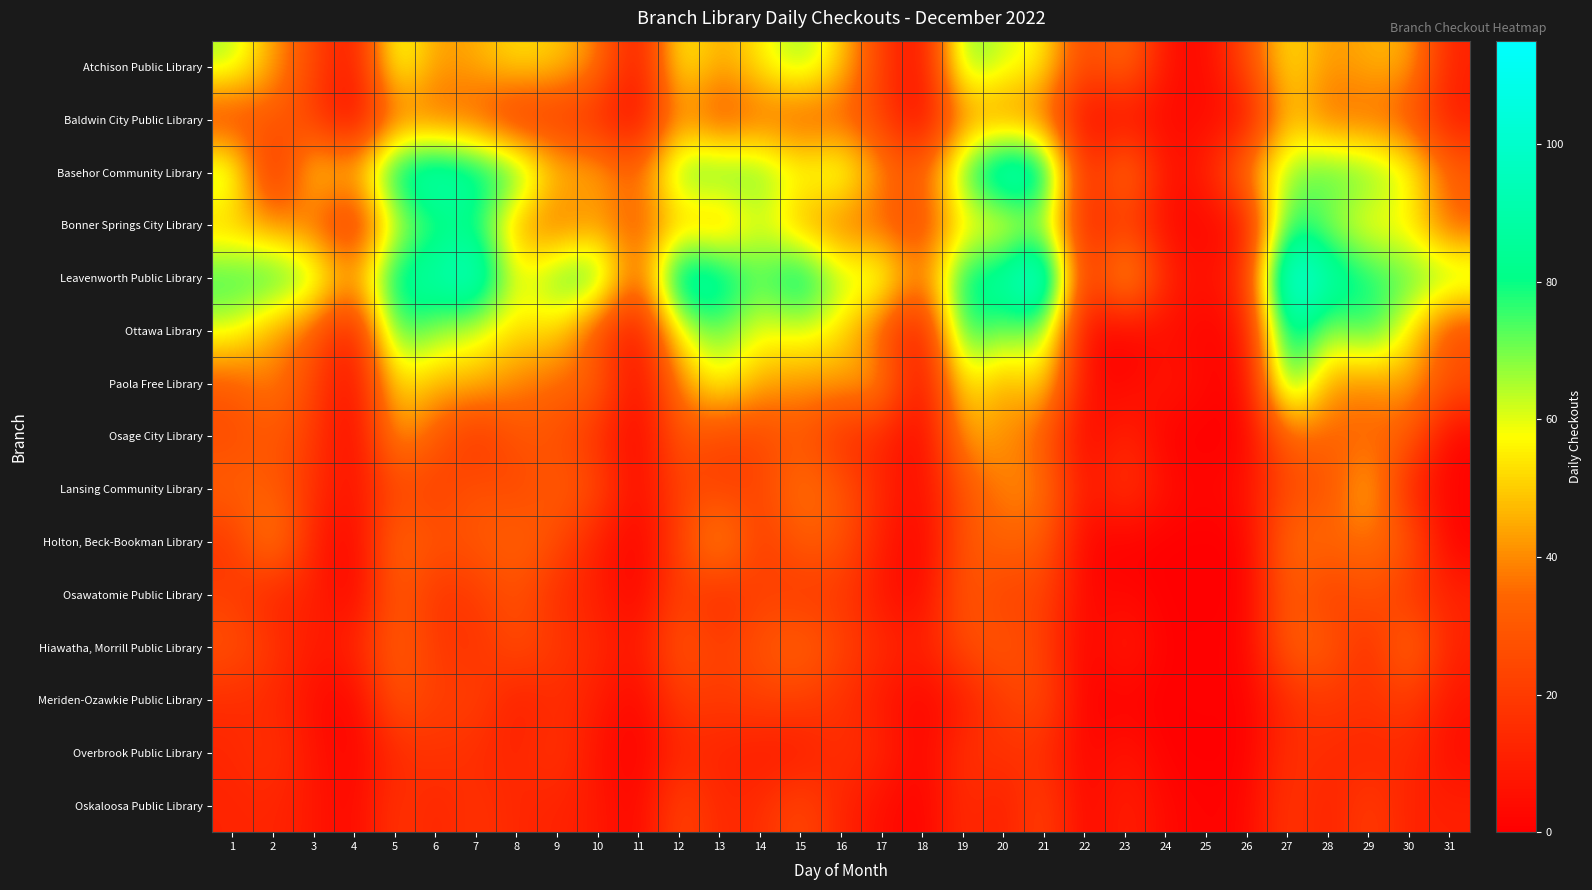

Reading left to right, what are all the values shown in this chart?

Atchison Public Library: 1=66	2=43	3=25	4=5	5=65	6=42	7=45	8=54	9=50	10=40	11=4	12=60	13=43	14=55	15=69	16=51	17=21	18=2	19=73	20=61	21=57	22=21	23=39	24=6	25=2	26=26	27=56	28=41	29=46	30=47	31=11
Baldwin City Public Library: 1=21	2=32	3=20	4=1	5=35	6=33	7=31	8=15	9=19	10=14	11=2	12=42	13=25	14=34	15=28	16=31	17=22	18=1	19=39	20=37	21=35	22=2	23=4	24=3	25=4	26=4	27=51	28=33	29=34	30=28	31=9
Basehor Community Library: 1=71	2=8	3=58	4=46	5=89	6=98	7=89	8=80	9=49	10=48	11=32	12=75	13=77	14=73	15=60	16=68	17=40	18=31	19=75	20=106	21=96	22=10	23=45	24=5	25=10	26=42	27=68	28=77	29=73	30=63	31=33
Bonner Springs City Library: 1=46	2=41	3=33	4=12	5=60	6=75	7=79	8=42	9=32	10=41	11=29	12=48	13=39	14=62	15=42	16=35	17=31	18=22	19=54	20=51	21=65	22=9	23=21	24=3	25=2	26=5	27=80	28=66	29=54	30=55	31=30
Leavenworth Public Library: 1=78	2=80	3=71	4=42	5=88	6=90	7=104	8=56	9=75	10=82	11=27	12=99	13=92	14=72	15=92	16=63	17=69	18=34	19=85	20=90	21=115	22=12	23=58	24=12	25=5	26=17	27=115	28=93	29=80	30=74	31=72
Ottawa Library: 1=61	2=43	3=32	4=5	5=78	6=68	7=60	8=52	9=53	10=25	11=3	12=59	13=73	14=57	15=61	16=54	17=29	18=4	19=82	20=69	21=72	22=3	23=0	24=5	25=1	26=5	27=93	28=64	29=80	30=56	31=23
Paola Free Library: 1=30	2=40	3=24	4=2	5=55	6=46	7=48	8=39	9=34	10=35	11=1	12=40	13=60	14=45	15=42	16=43	17=46	18=1	19=59	20=42	21=56	22=5	23=2	24=9	25=3	26=1	27=83	28=42	29=39	30=45	31=29
Osage City Library: 1=25	2=30	3=20	4=0	5=45	6=31	7=15	8=29	9=27	10=16	11=0	12=30	13=23	14=23	15=30	16=15	17=13	18=0	19=45	20=42	21=31	22=0	23=14	24=0	25=0	26=0	27=34	28=33	29=33	30=33	31=0
Lansing Community Library: 1=33	2=32	3=16	4=5	5=25	6=20	7=29	8=23	9=32	10=26	11=2	12=24	13=21	14=23	15=39	16=30	17=13	18=3	19=29	20=39	21=40	22=6	23=20	24=5	25=2	26=6	27=26	28=26	29=51	30=11	31=2
Holton, Beck-Bookman Library: 1=18	2=45	3=11	4=0	5=36	6=28	7=29	8=35	9=26	10=10	11=0	12=21	13=49	14=18	15=32	16=29	17=10	18=0	19=29	20=34	21=32	22=1	23=0	24=0	25=0	26=0	27=37	28=35	29=36	30=31	31=0
Osawatomie Public Library: 1=21	2=11	3=12	4=0	5=32	6=17	7=20	8=28	9=15	10=11	11=0	12=24	13=12	14=23	15=18	16=20	17=7	18=2	19=31	20=21	21=24	22=2	23=3	24=0	25=0	26=0	27=33	28=19	29=29	30=18	31=12
Hiawatha, Morrill Public Library: 1=28	2=19	3=8	4=12	5=33	6=20	7=16	8=27	9=19	10=14	11=7	12=30	13=21	14=28	15=35	16=23	17=15	18=10	19=26	20=30	21=22	22=0	23=11	24=0	25=1	26=1	27=33	28=32	29=13	30=39	31=11
Meriden-Ozawkie Public Library: 1=15	2=14	3=5	4=0	5=30	6=20	7=23	8=9	9=16	10=10	11=1	12=21	13=19	14=22	15=22	16=17	17=8	18=1	19=9	20=21	21=26	22=0	23=1	24=0	25=1	26=0	27=15	28=19	29=17	30=21	31=7
Overbrook Public Library: 1=13	2=18	3=7	4=1	5=14	6=18	7=15	8=12	9=19	10=6	11=0	12=13	13=12	14=9	15=8	16=17	17=13	18=1	19=17	20=17	21=16	22=1	23=8	24=0	25=0	26=0	27=17	28=15	29=12	30=15	31=4
Oskaloosa Public Library: 1=12	2=13	3=8	4=2	5=19	6=12	7=18	8=13	9=12	10=9	11=1	12=25	13=13	14=15	15=26	16=12	17=5	18=0	19=16	20=9	21=24	22=1	23=12	24=3	25=1	26=2	27=20	28=10	29=22	30=11	31=11